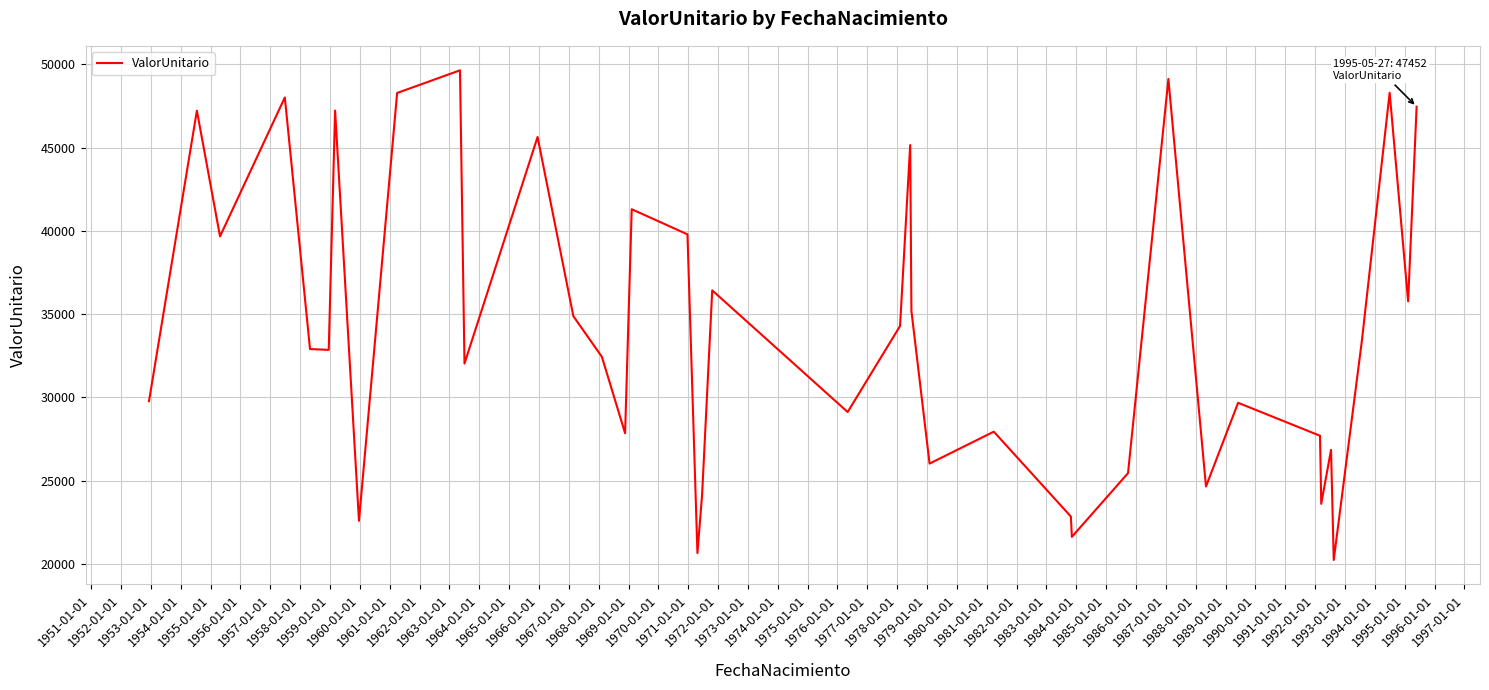

What is the greatest value displayed?

49636.0